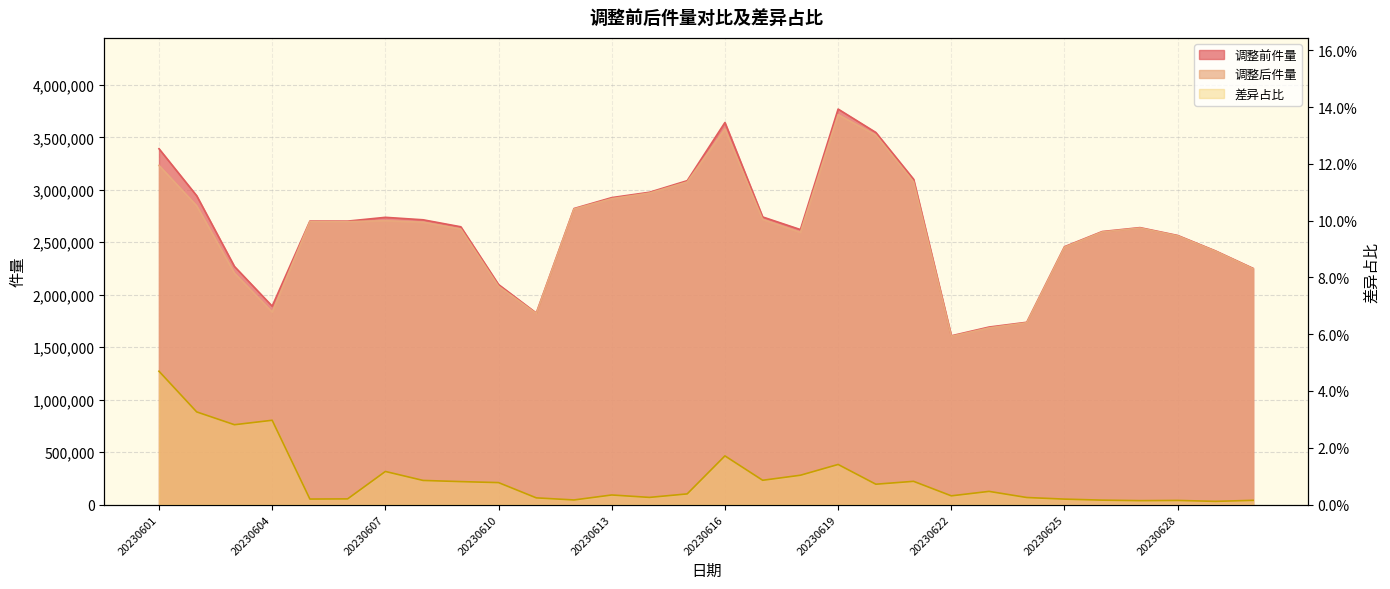

What is the average value of the 调整后件量 series?

2611769.9